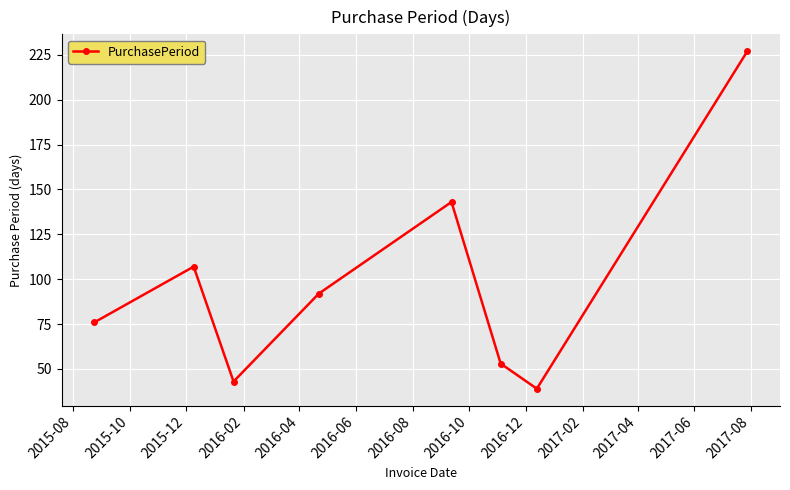

True or false: the data has more than 1 interior local peaks.

True